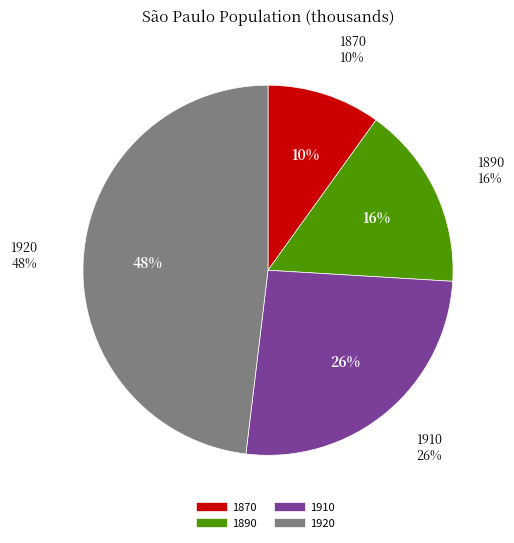

Is there a majority slice in this chart?

No